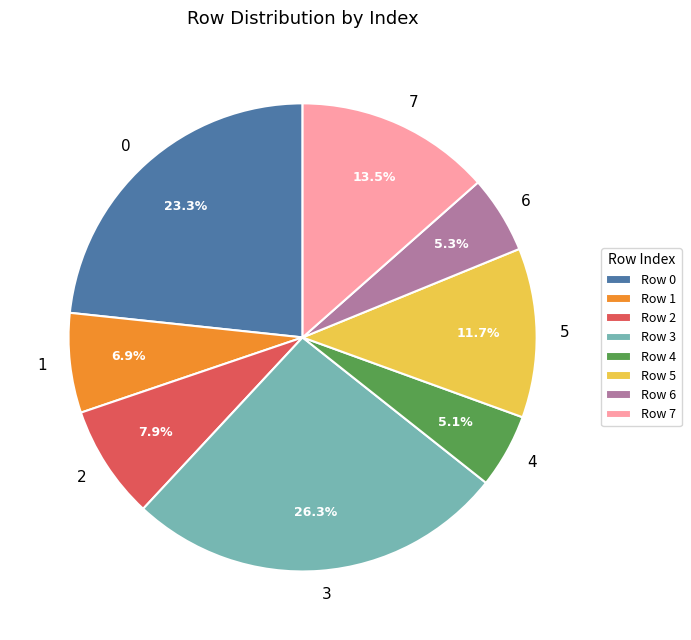

Is there a majority slice in this chart?

No